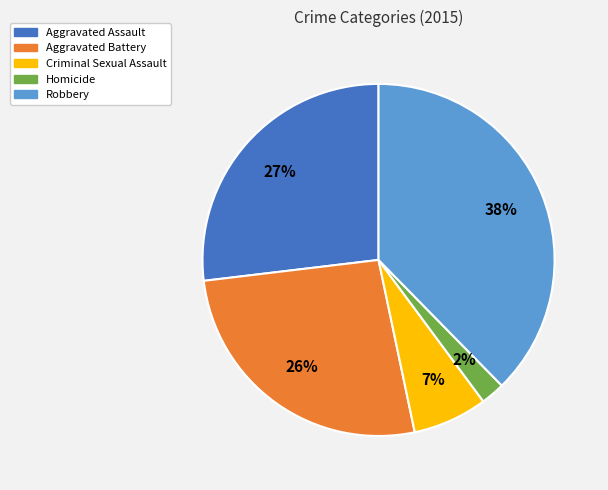

Is there any slice that represents more than half of the pie?

No